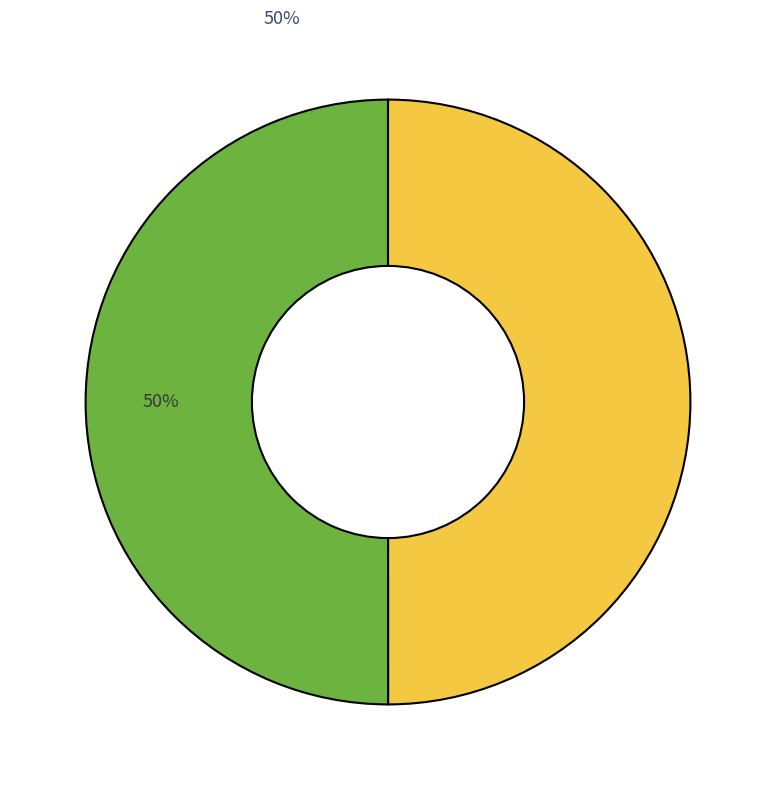

To the nearest percent, what is the average slice percentage?

50%